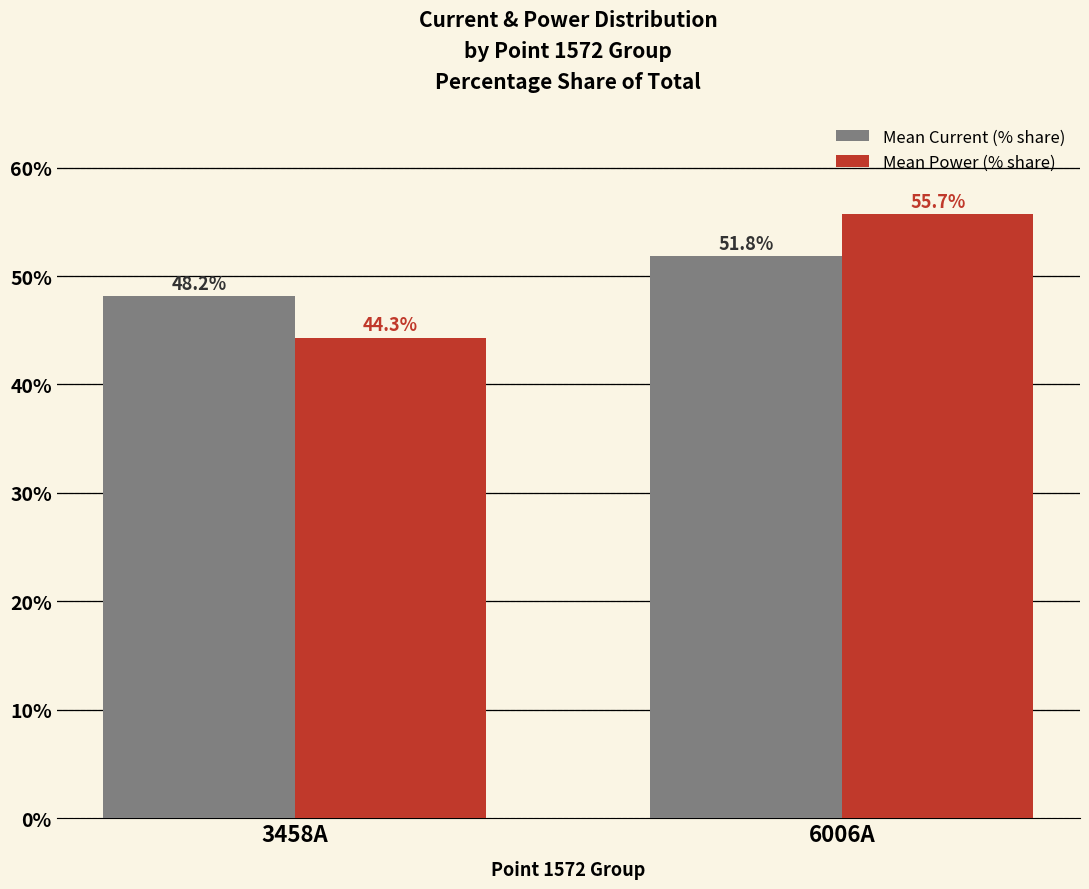

Reading right to left, what are all the values shown in this chart?

Mean Current (% share): 51.8	48.2
Mean Power (% share): 55.7	44.3